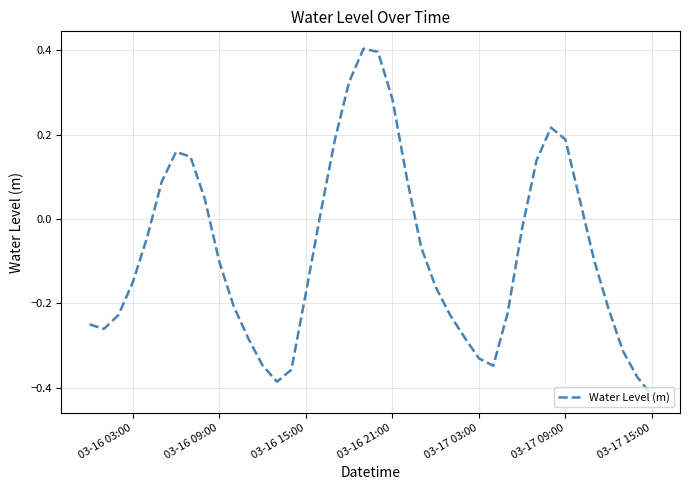

What is the difference between the maximum and minimum values?

0.8